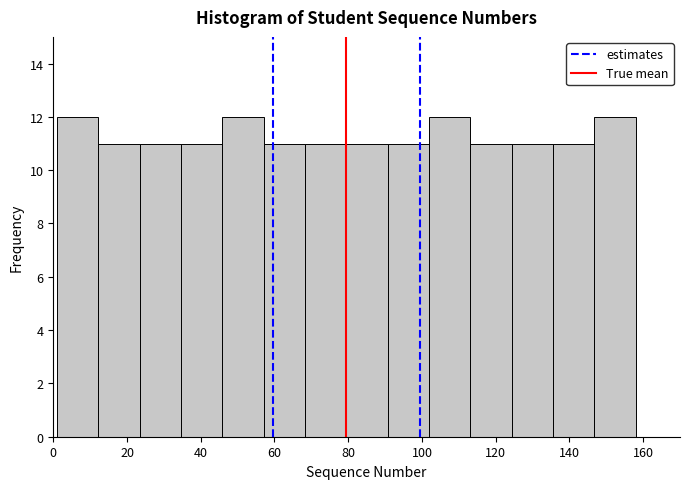

How tall is the bar that spans 80 to 90 on the x-axis? Neither the bar edges nor the heights are printed on the chart, so give them approximately, as read against the axes.

11